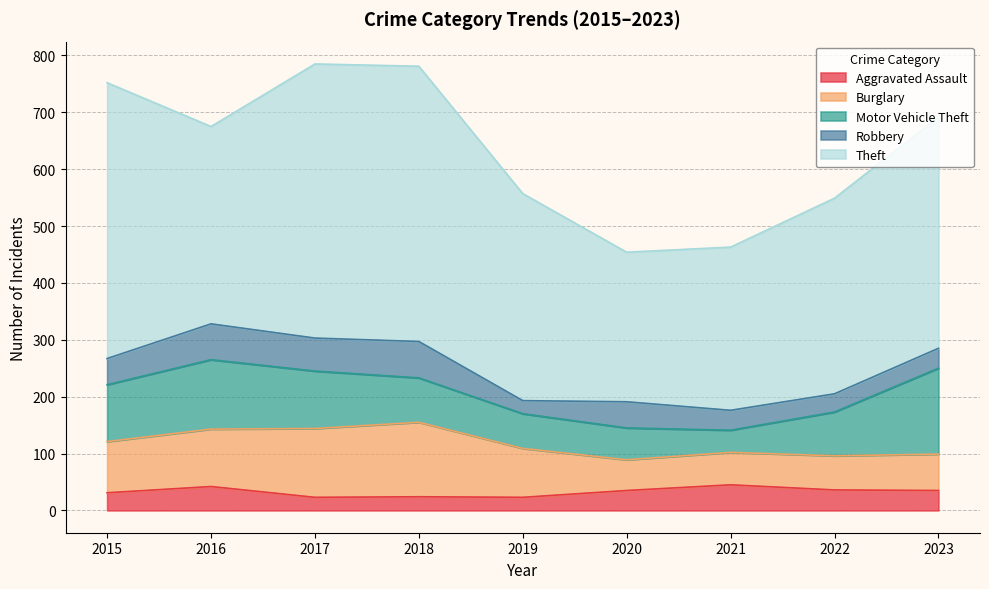

What is the minimum value for Aggravated Assault?

23